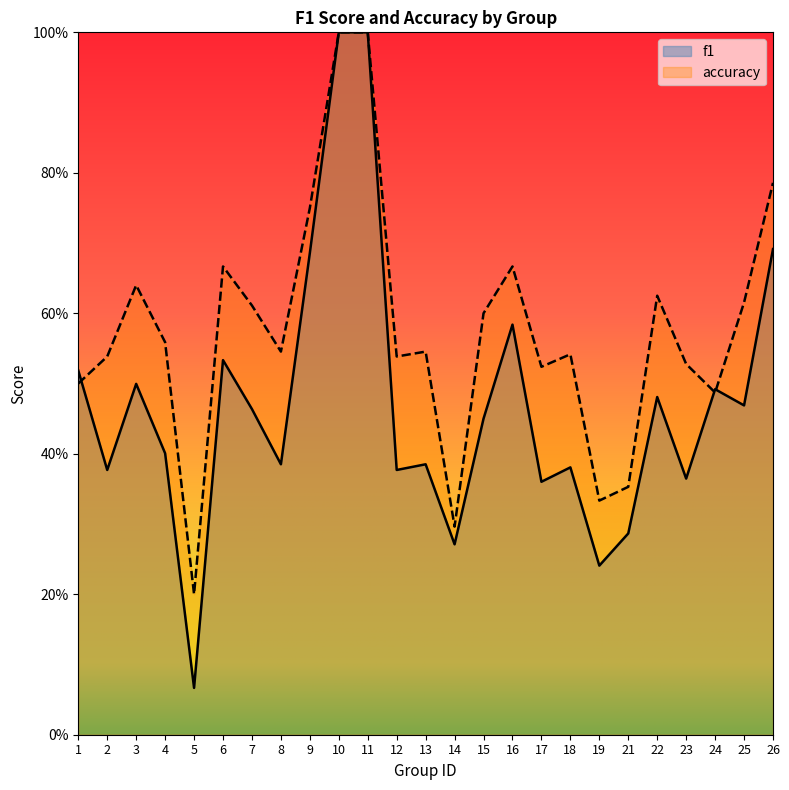

Which series has the widest spread of values?

f1